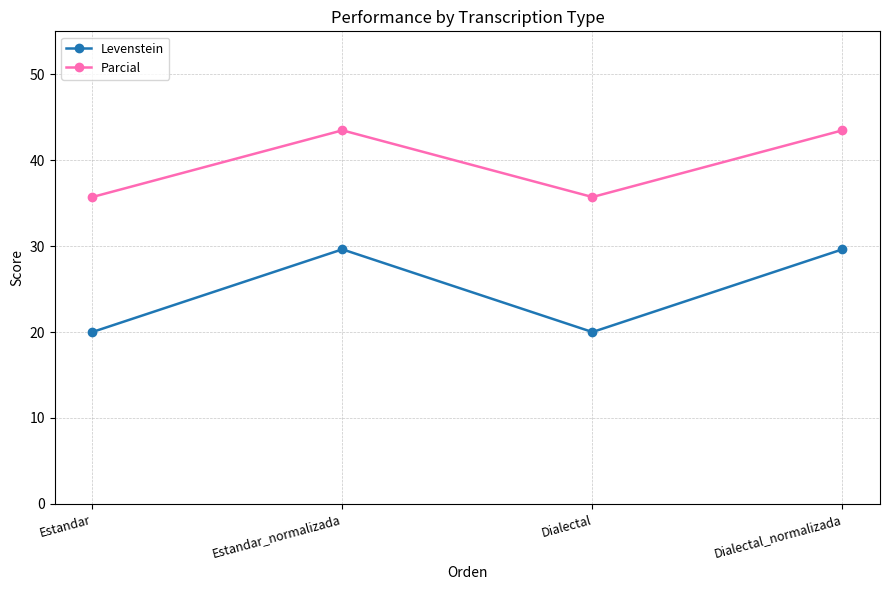

Reading left to right, extract all data points from this chart.

Levenstein: 20.0	29.6	20.0	29.6
Parcial: 35.7	43.5	35.7	43.5